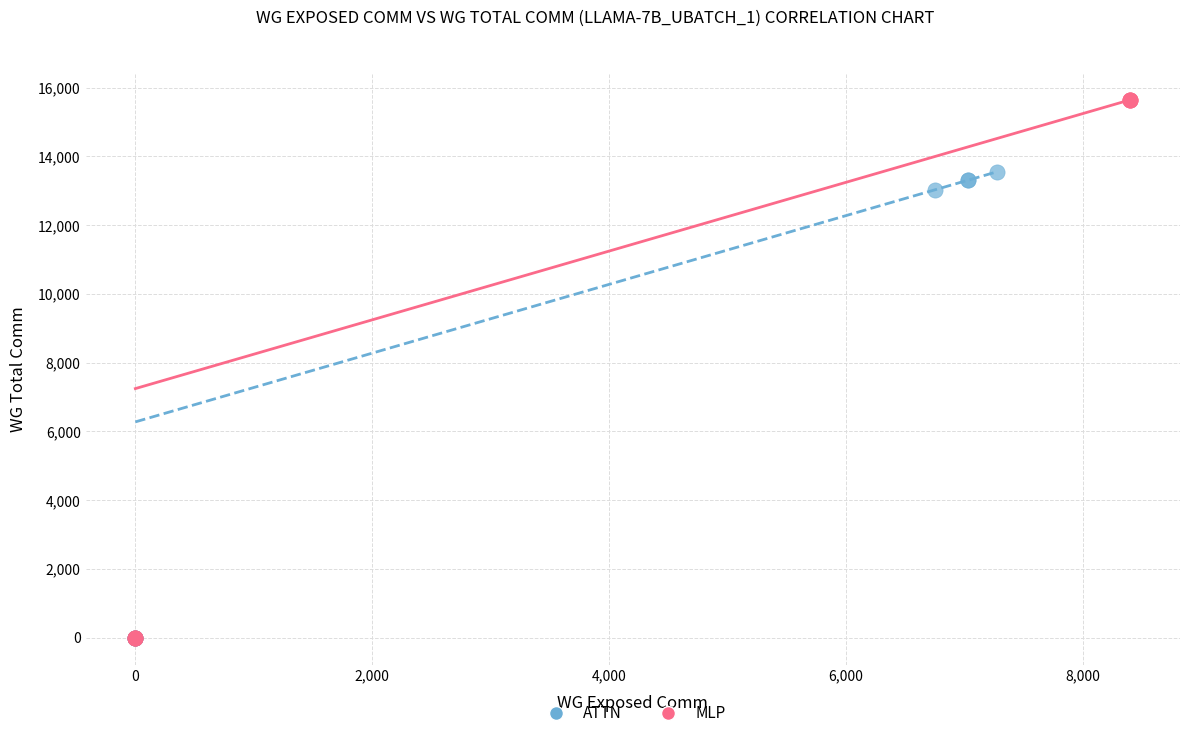

Which series has the largest Y range (max minus min)?

MLP